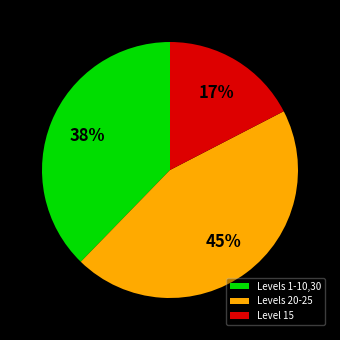

Which has a higher value, Levels 1-10,30 or Level 15?

Levels 1-10,30